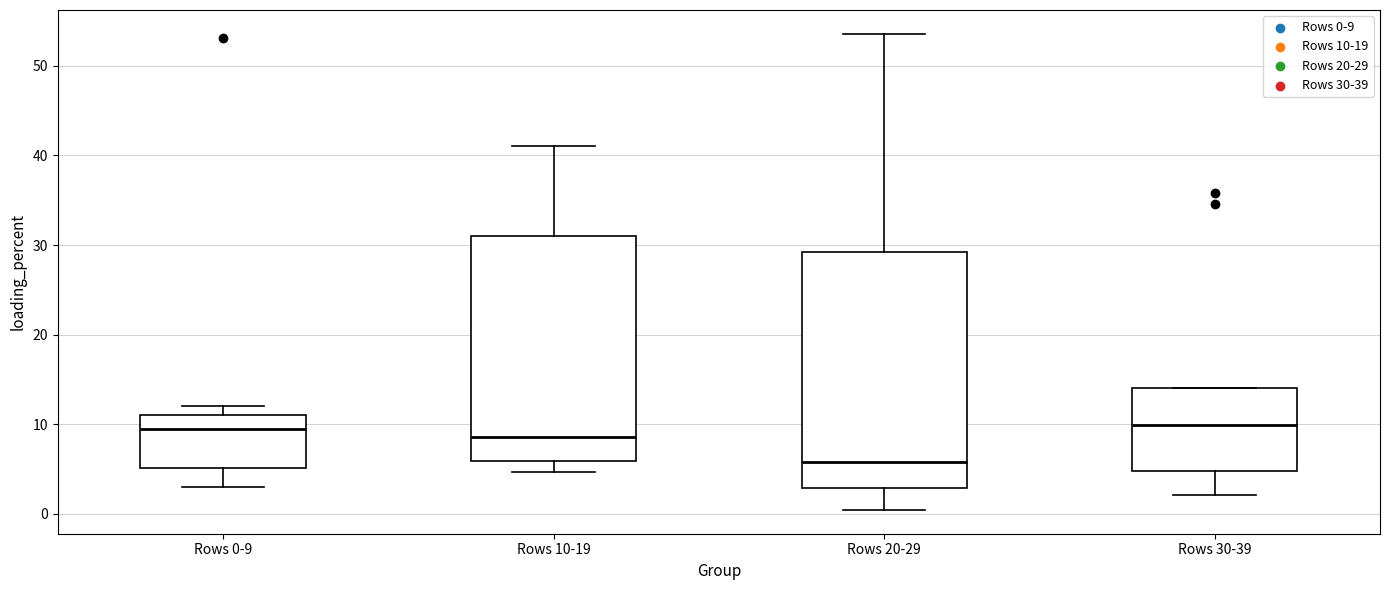

Where is the upper edge of the box for Rows 30-39 on the y-axis? The values are not printed on the chart, so give them approximately, as read against the axis.

14